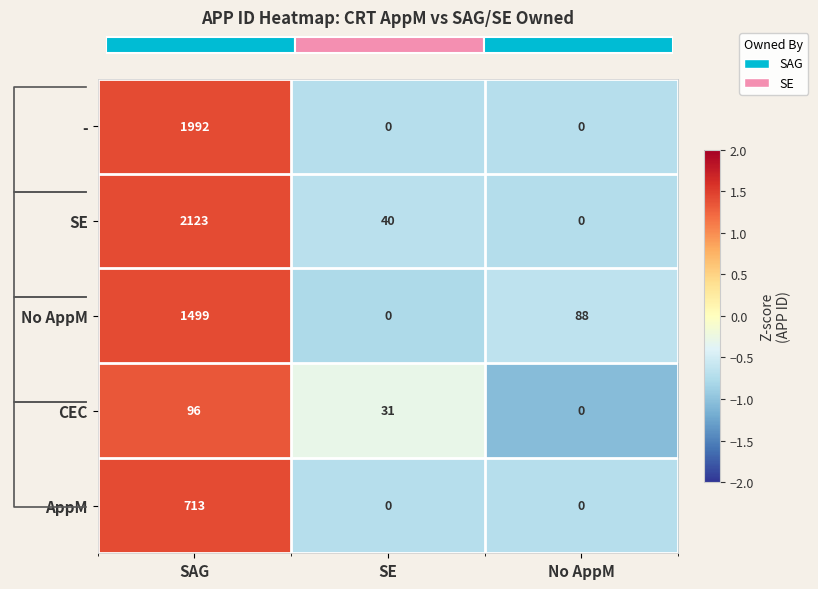

What is the sum of the CEC values at SE and No AppM?

-1.3